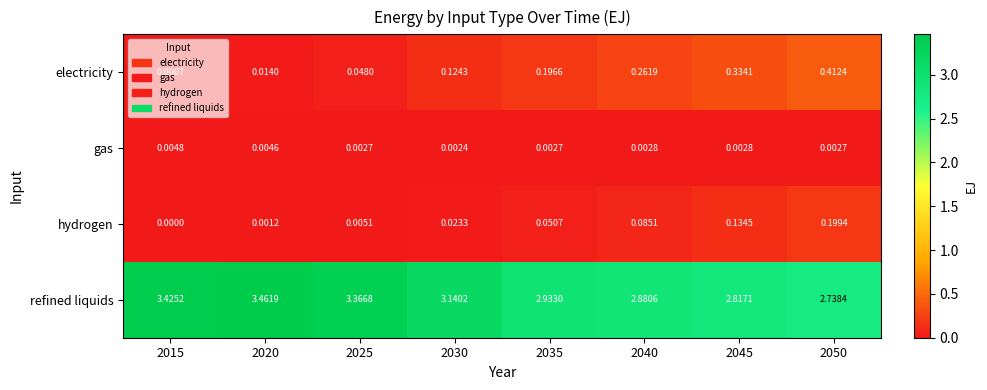

At 2040, list the series in order from smallest to largest.

gas, hydrogen, electricity, refined liquids